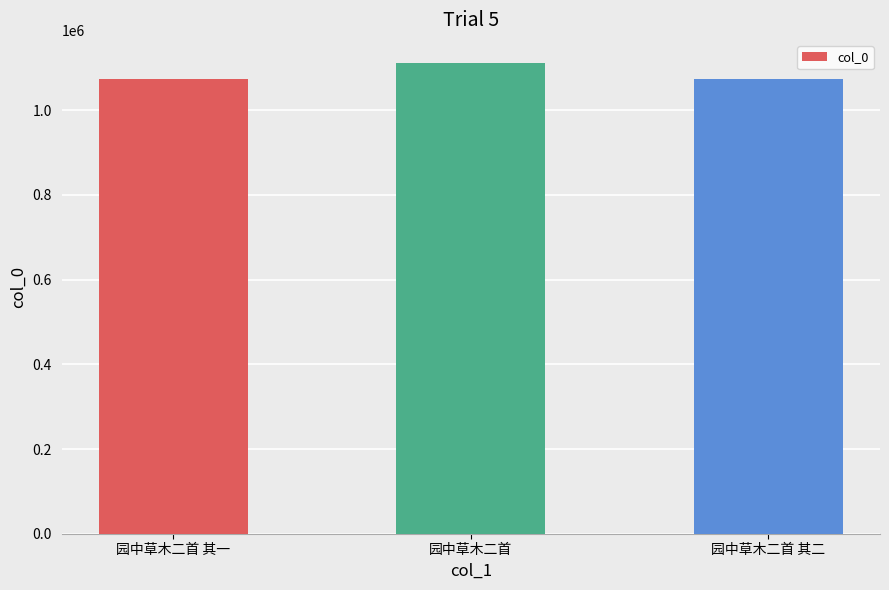

What is the change in value from 园中草木二首 to 园中草木二首 其二?

-36816